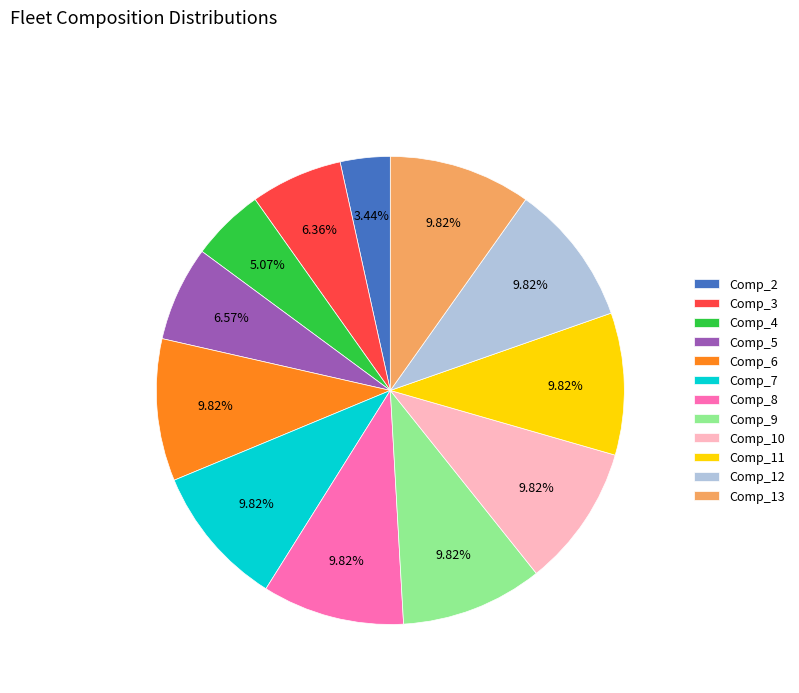

What percentage is the Comp_4 slice, to the nearest percent?

5%